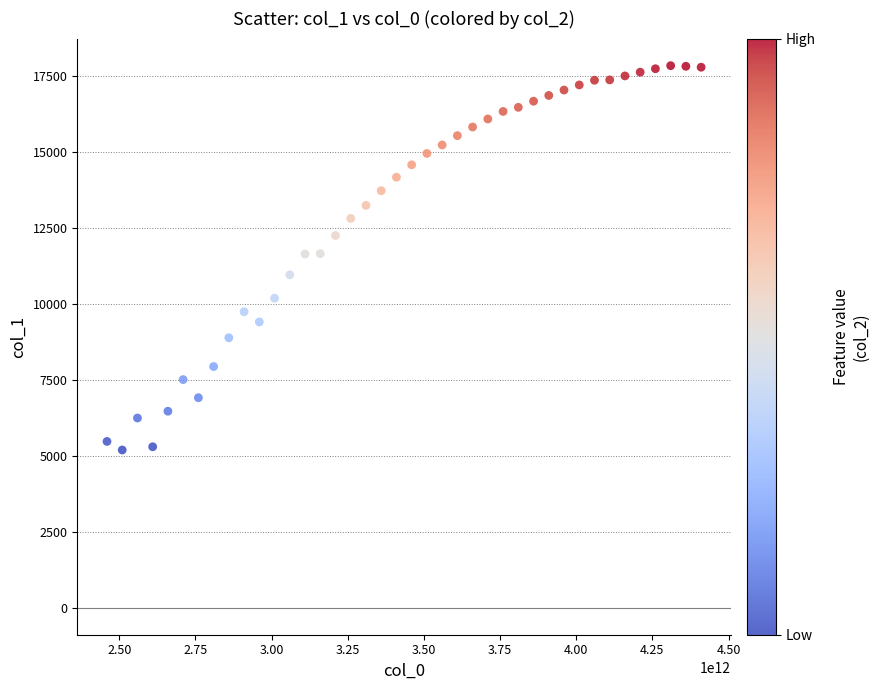

What is the range of X values (max minus min)?

1950000000000.0